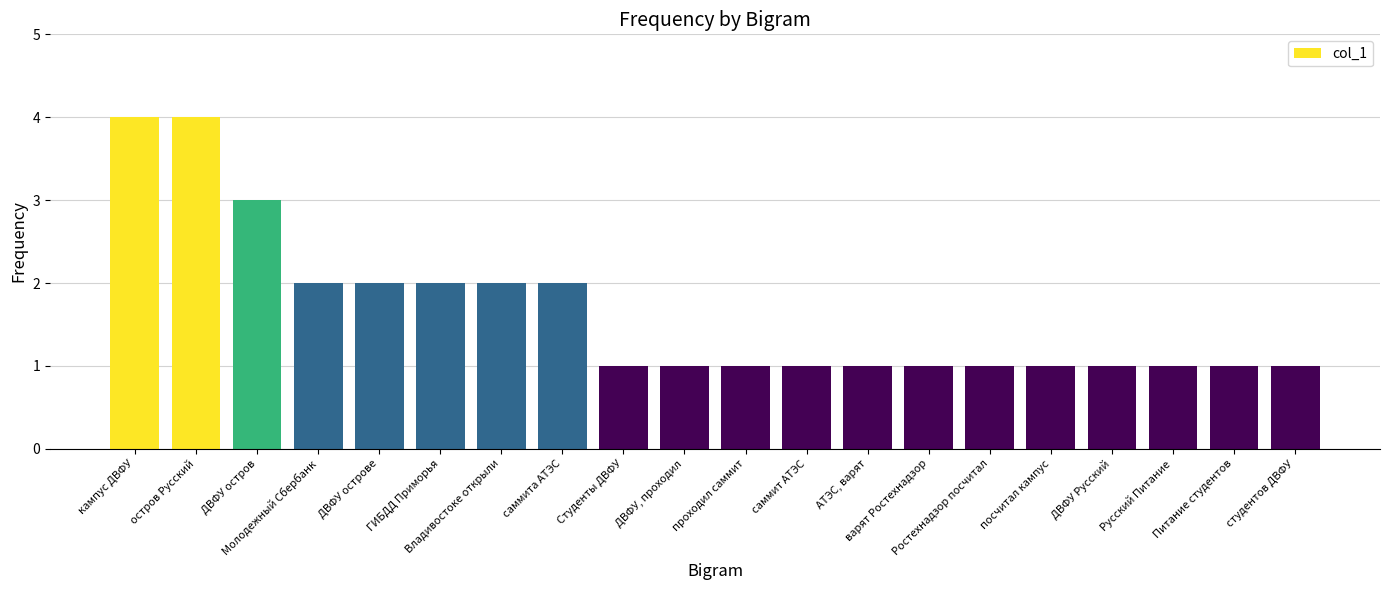

What position from the left is ДВФУ остров?

3